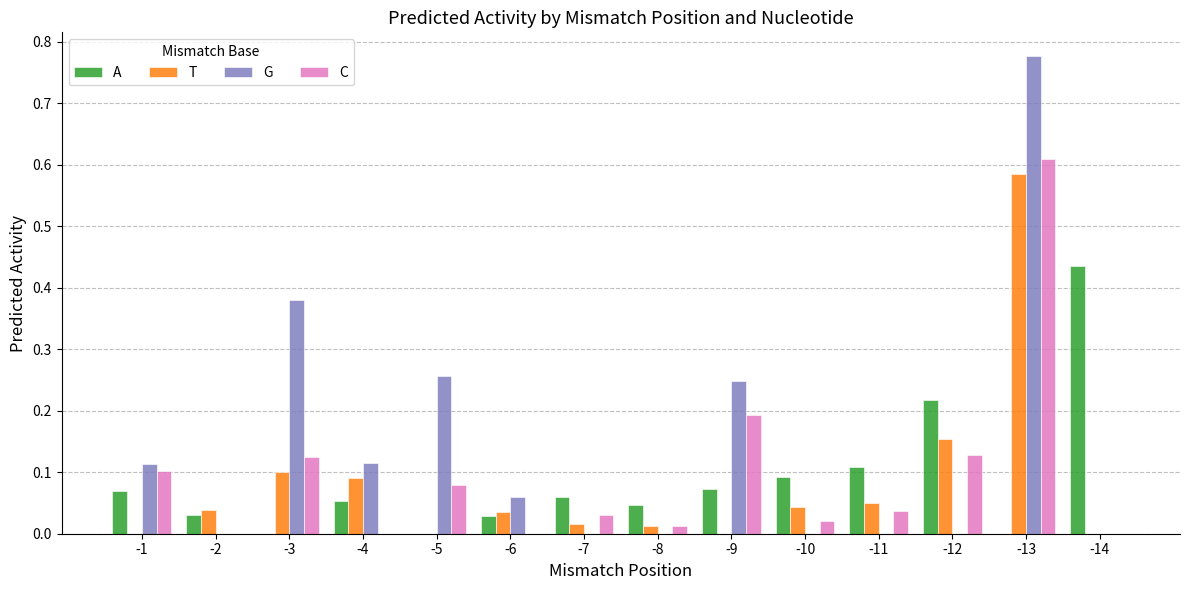

How many groups of bars are there?

14